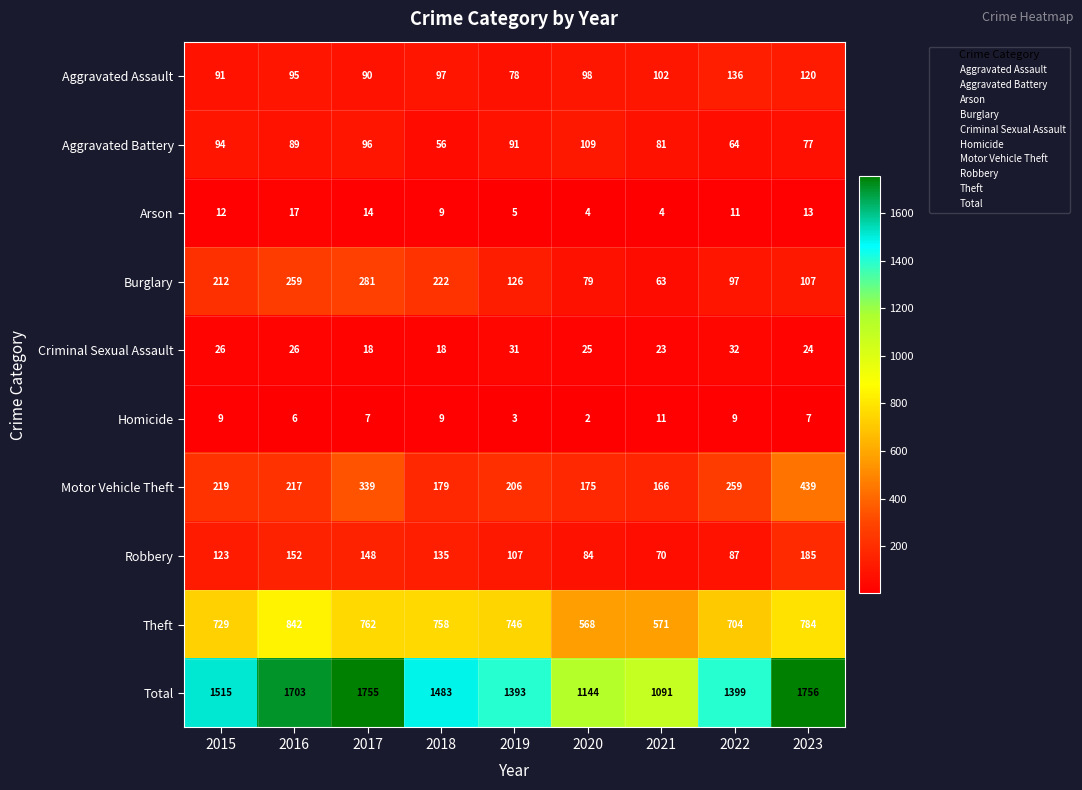

What is the greatest value displayed?

1756